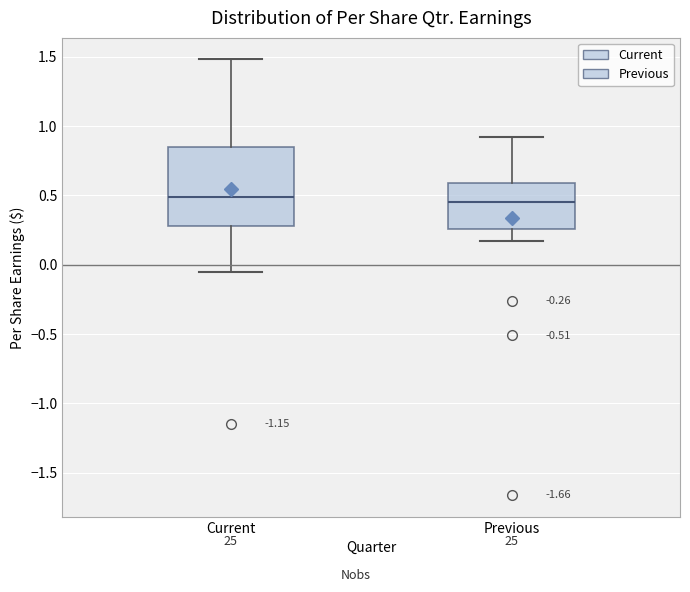

Where is the lower edge of the box for Previous on the y-axis? The values are not printed on the chart, so give them approximately, as read against the axis.

0.25